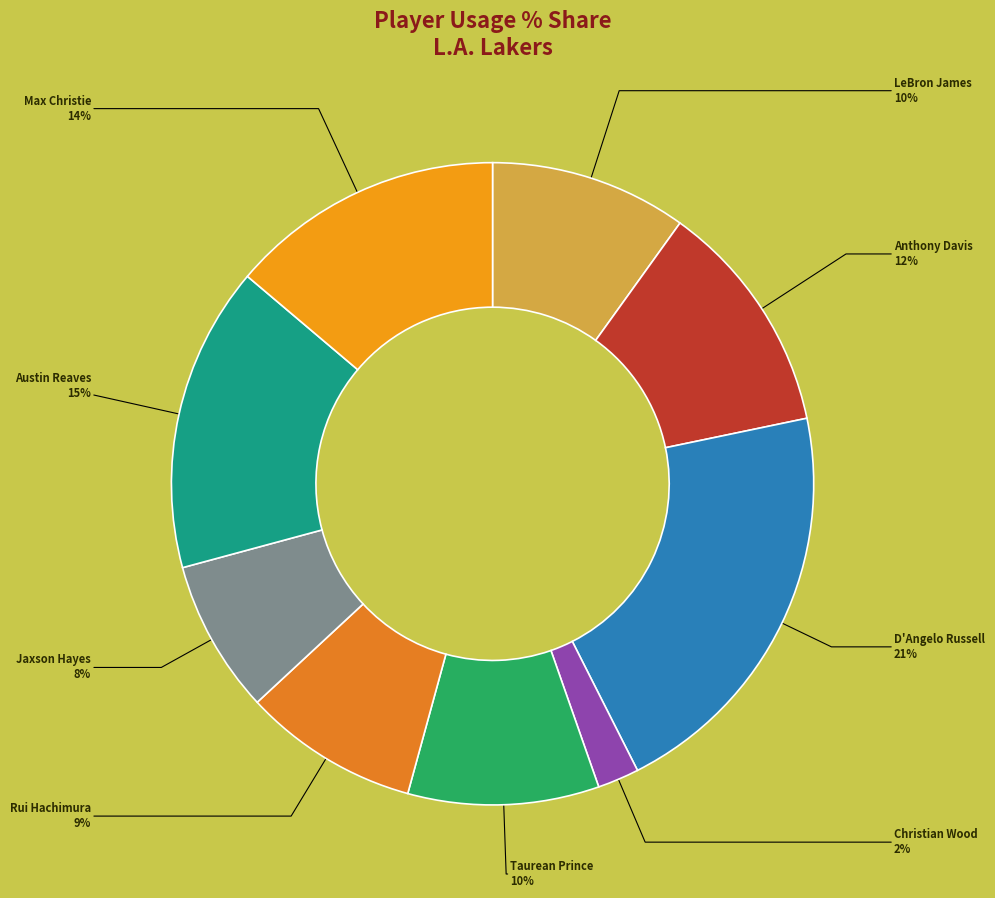

To the nearest percent, what portion does Anthony Davis represent?

12%